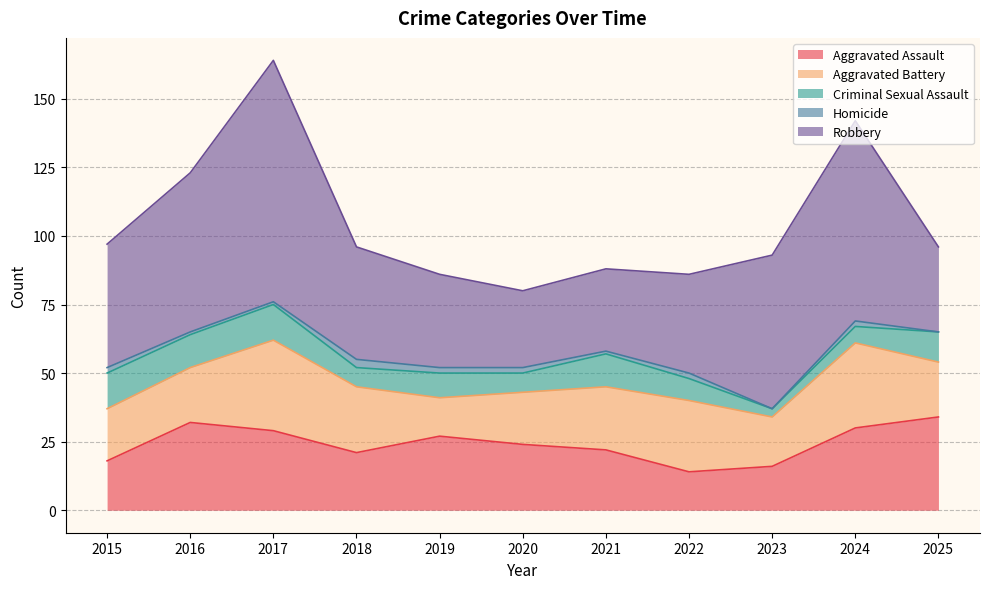

True or false: Homicide has more than 1 interior local peaks.

True